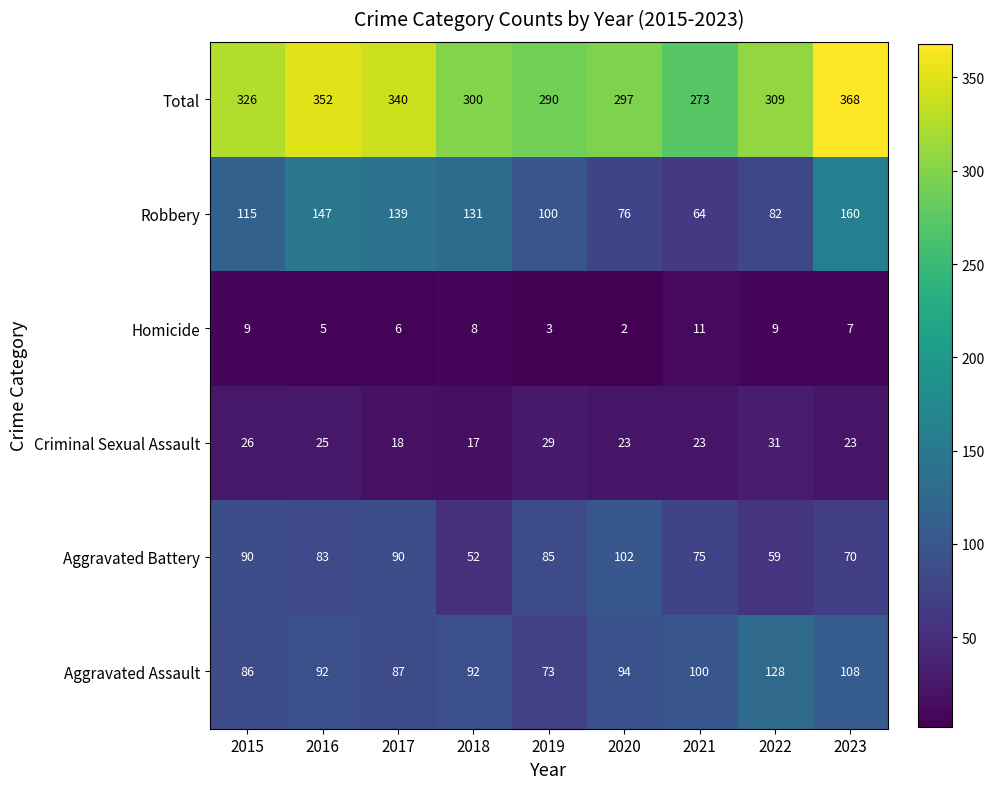

What is the difference between the maximum and second lowest values in the Robbery series?

84